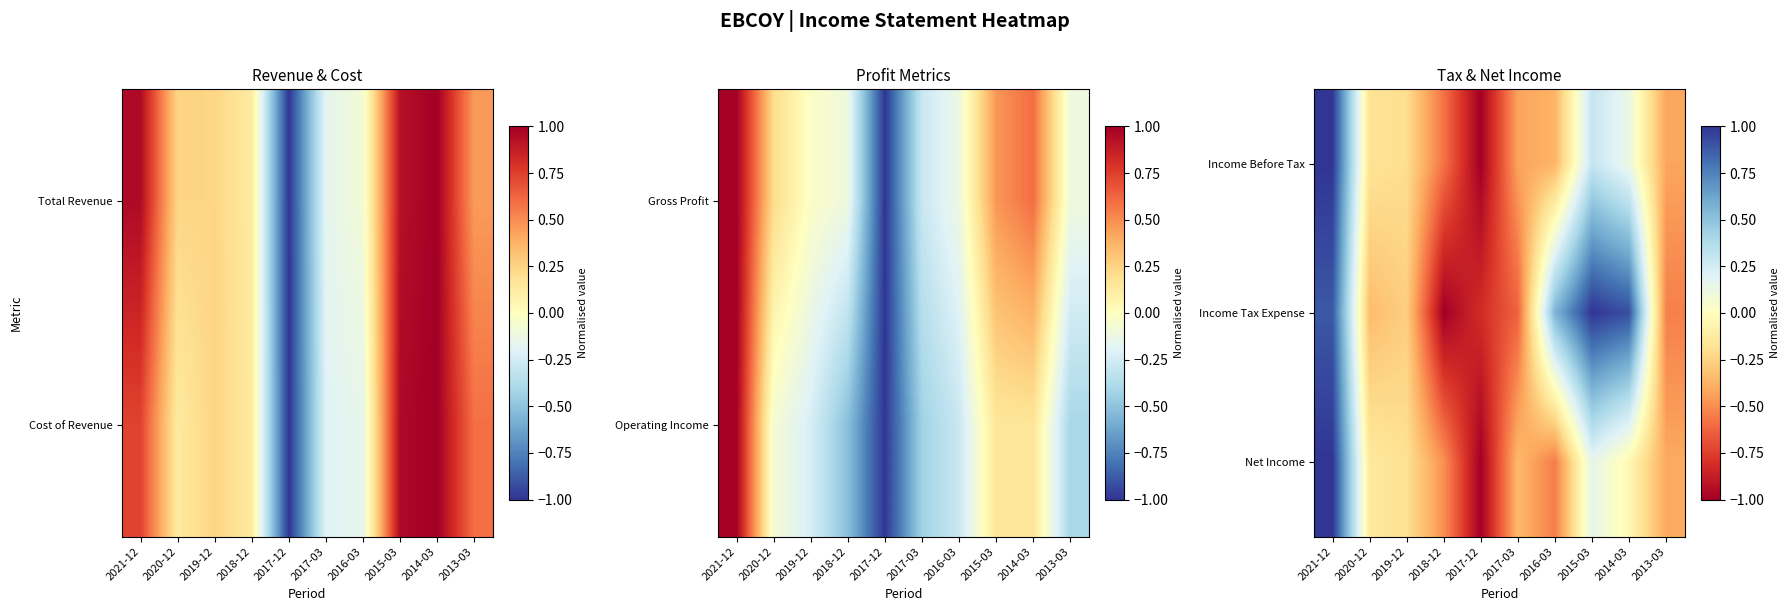

At which category does the chart reach its peak across all series?

2021-12